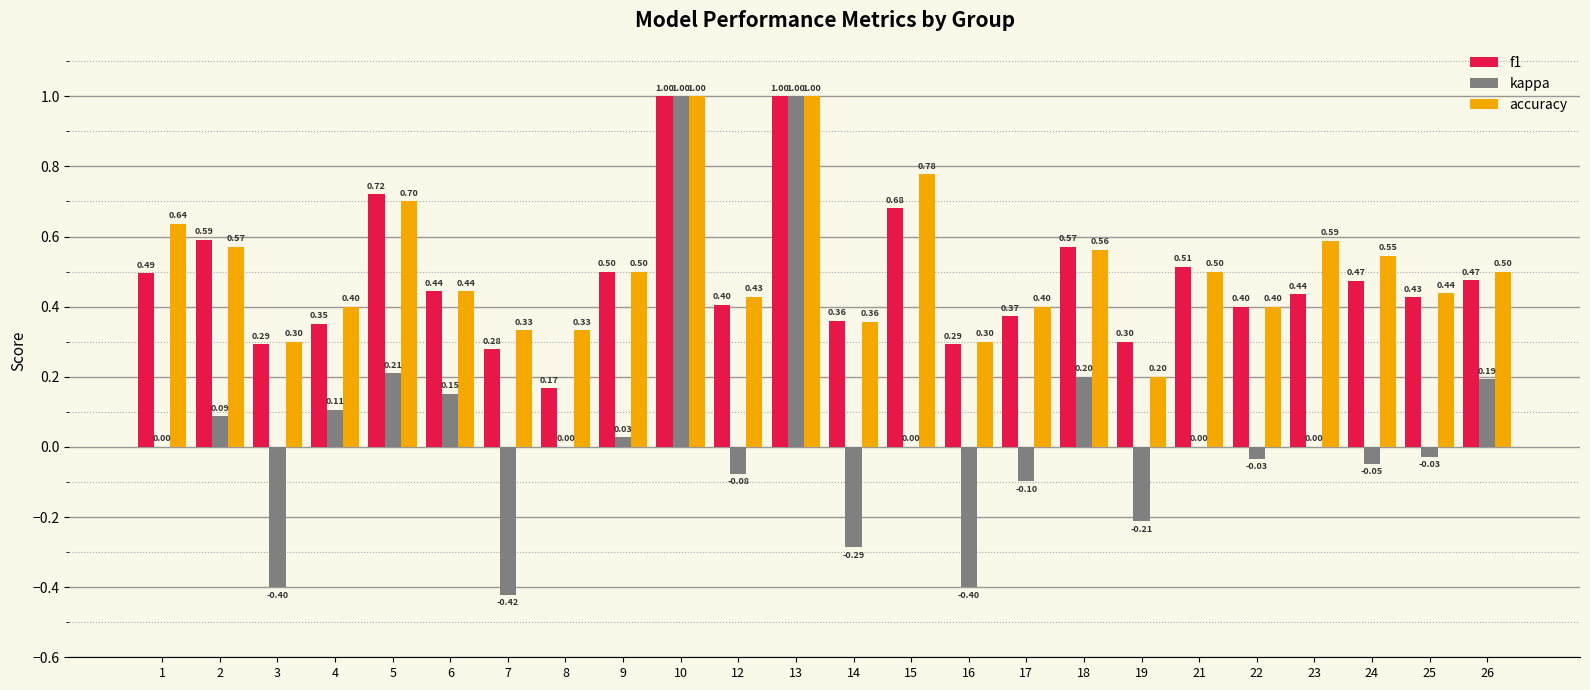

Are the bars grouped side by side (vs. stacked)?

Yes